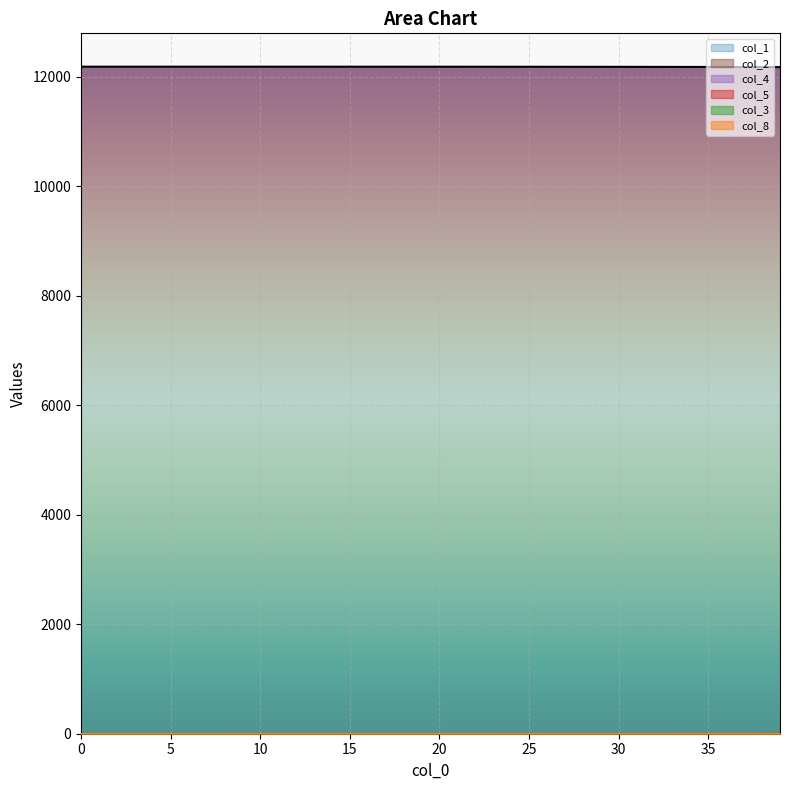

What is the difference between the maximum and second lowest values in the col_8 series?

2.7